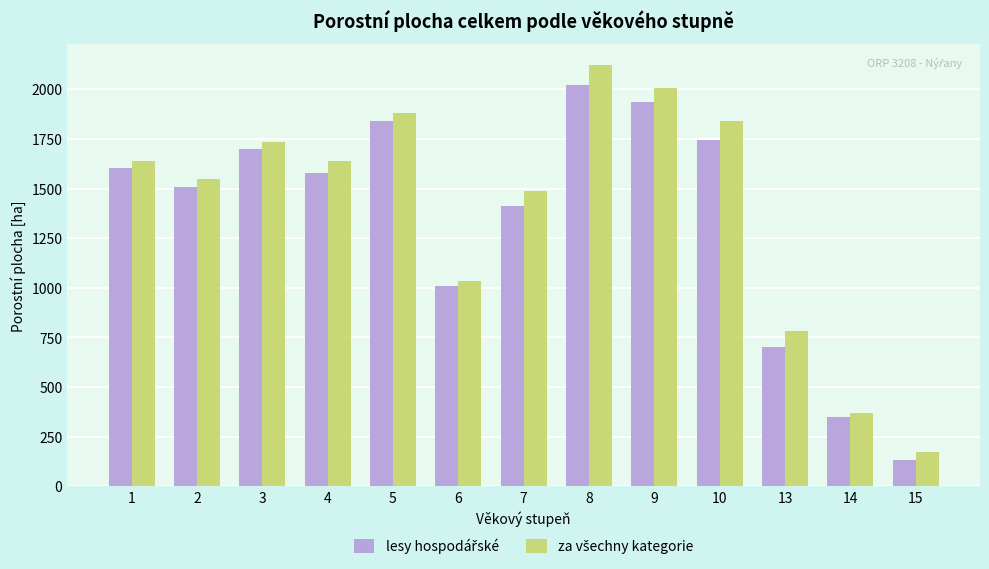

At which category is the sum across all series the highest?

8